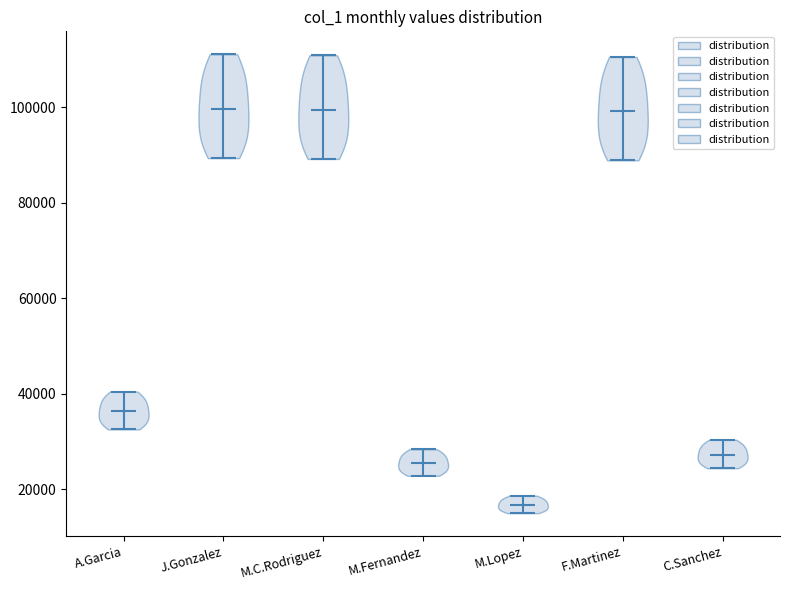

Reading left to right, read every violin against the y-axis: where its median line is, and the lowest and highest points it reaches. The values are not printed on the chart, so give them approximately, as read against the axis.

A.Garcia: median line 36000, lowest point 32000, highest point 40000
J.Gonzalez: median line 100000, lowest point 90000, highest point 112000
M.C.Rodriguez: median line 100000, lowest point 90000, highest point 110000
M.Fernandez: median line 26000, lowest point 22000, highest point 28000
M.Lopez: median line 16000, lowest point 16000, highest point 18000
F.Martinez: median line 100000, lowest point 88000, highest point 110000
C.Sanchez: median line 28000, lowest point 24000, highest point 30000